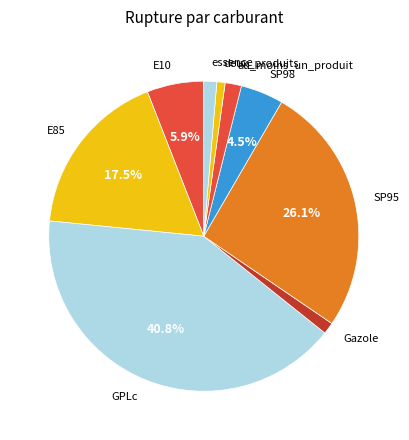

Does E10 represent more than half of the total?

No